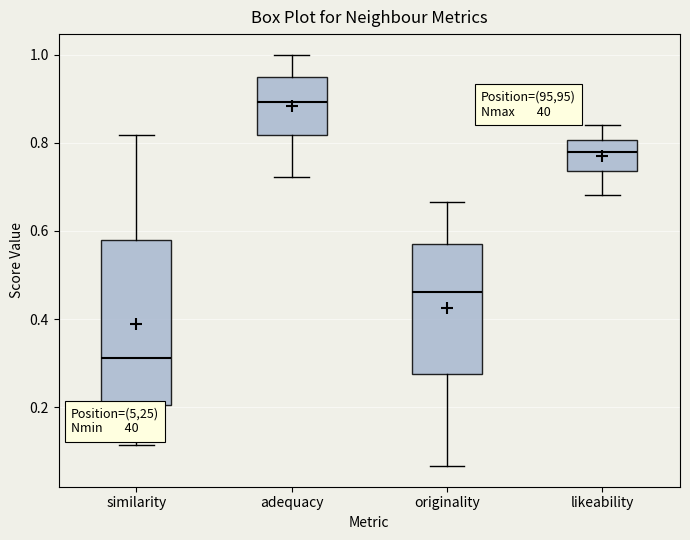

Which box has the highest median line?

adequacy